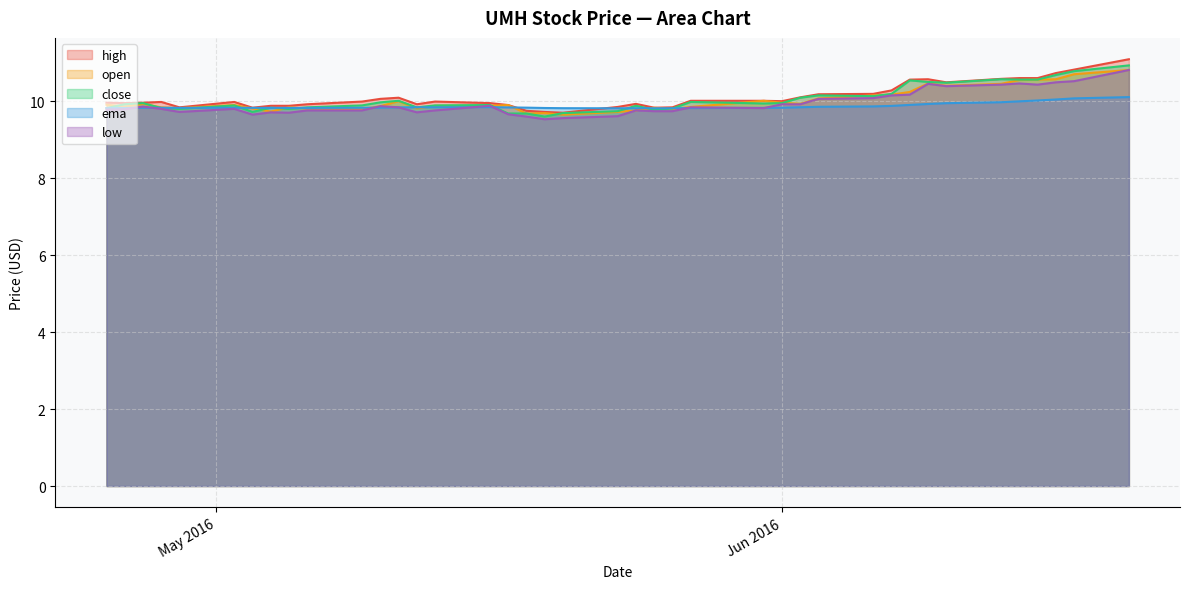

What is the lowest value of the high series?

9.7